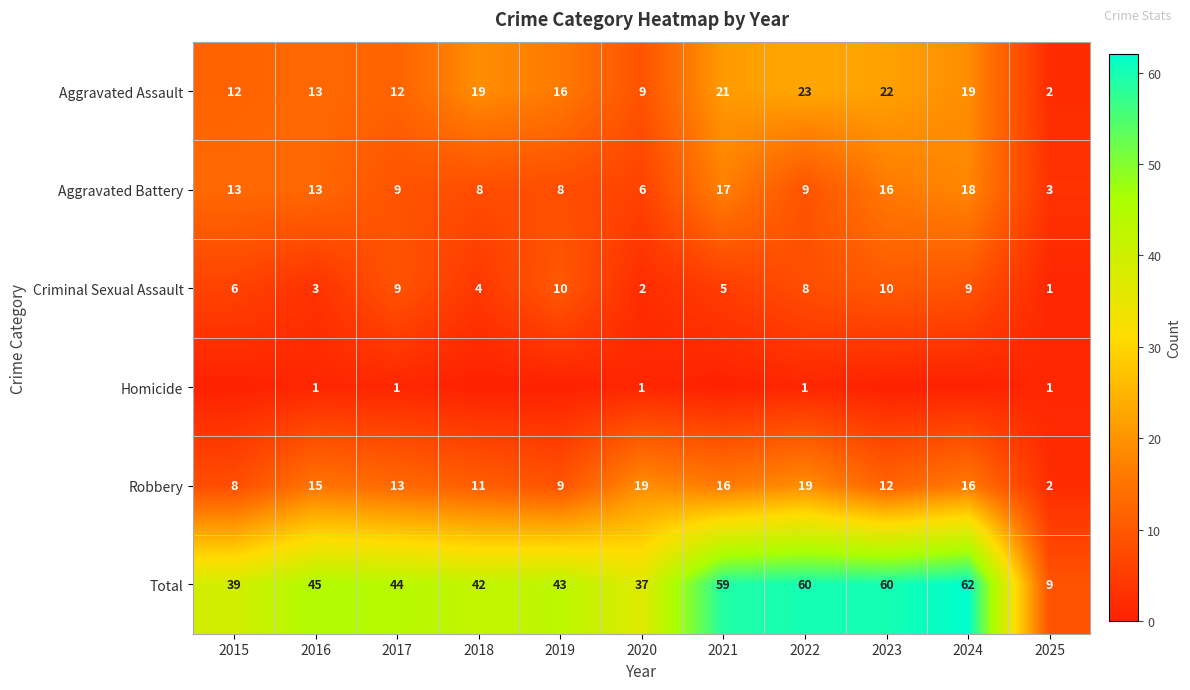

At which category is the sum across all series the highest?

2024